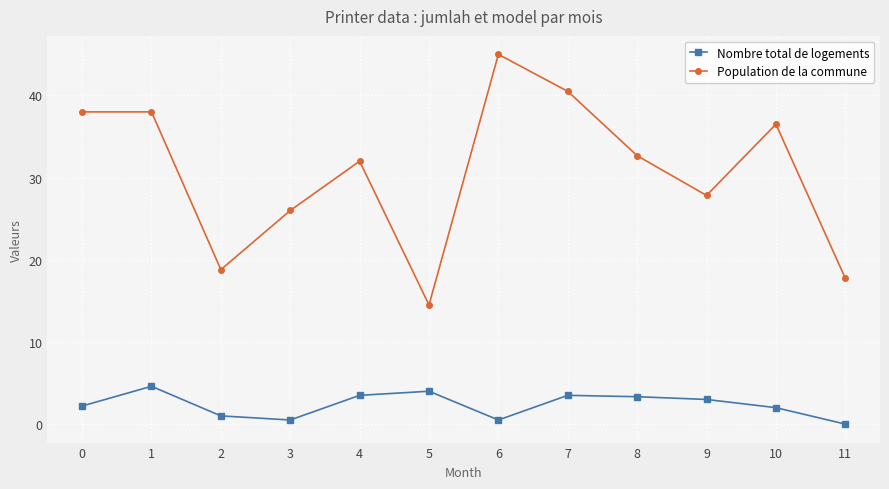

What is the value of the Population de la commune point at the 4th from the left?

26.0